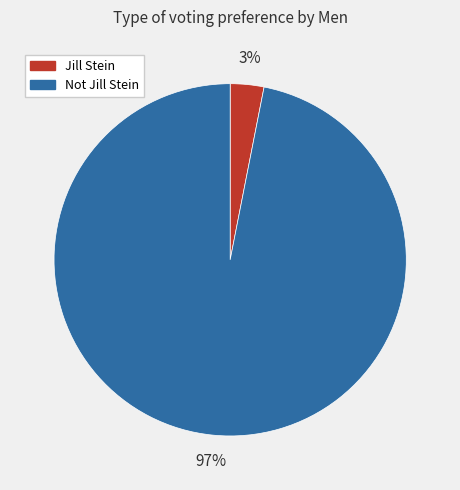

What is the majority slice?

Not Jill Stein